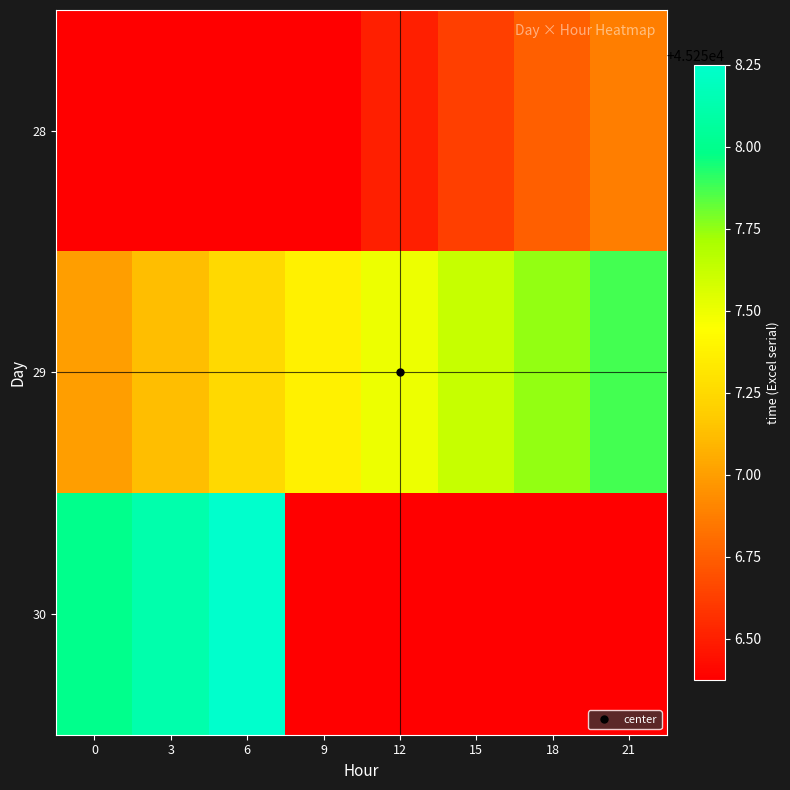

Which series changed the most between 6 and 15?

30